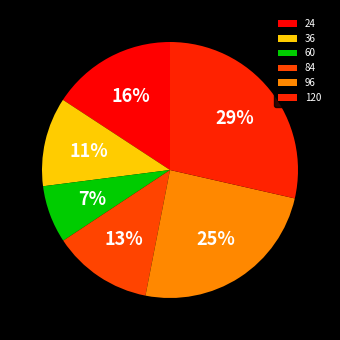

What is the smallest slice in the pie chart?

60